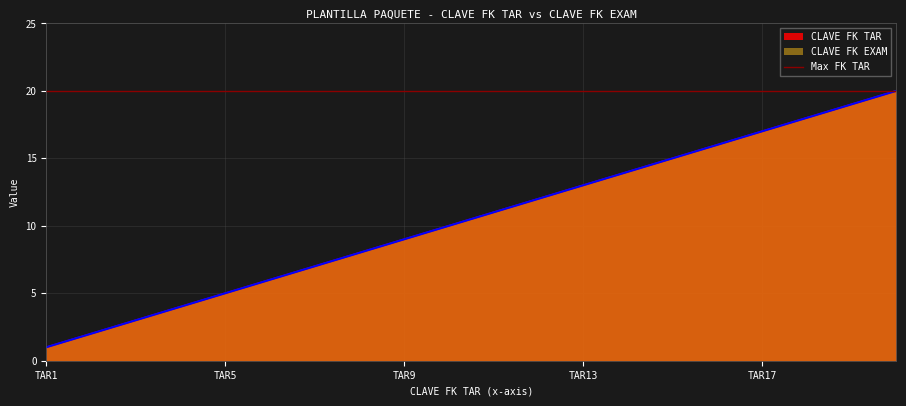

At which category does the chart reach its minimum across all series?

TAR1